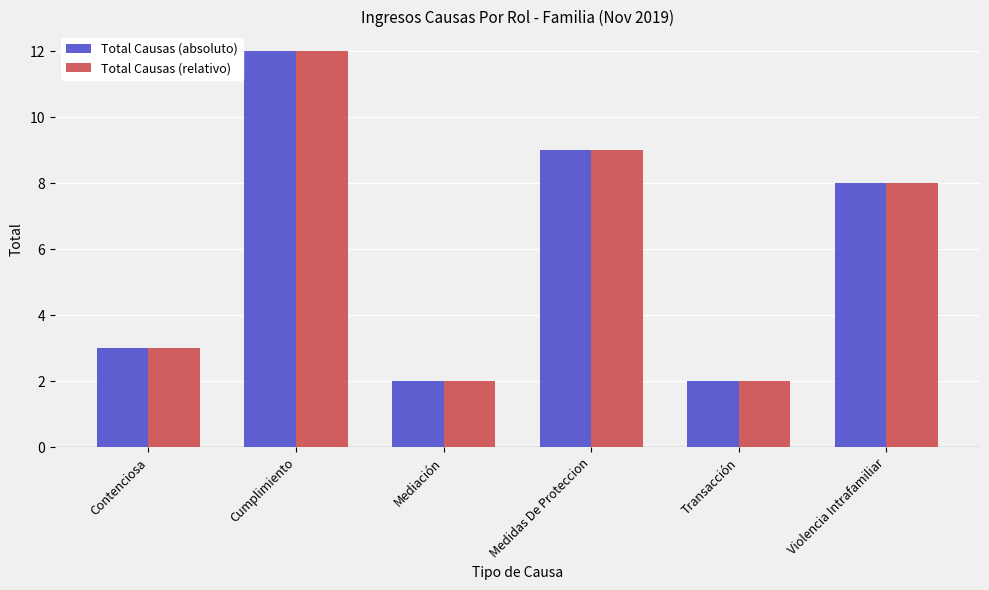

What is the minimum value for Total Causas (relativo)?

2